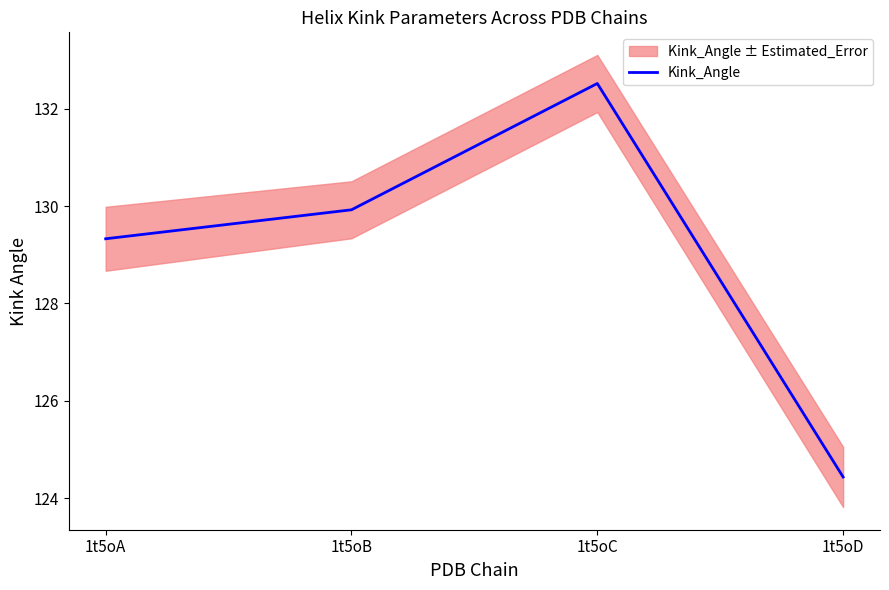

What is the value of the 1st point from the left?

129.3